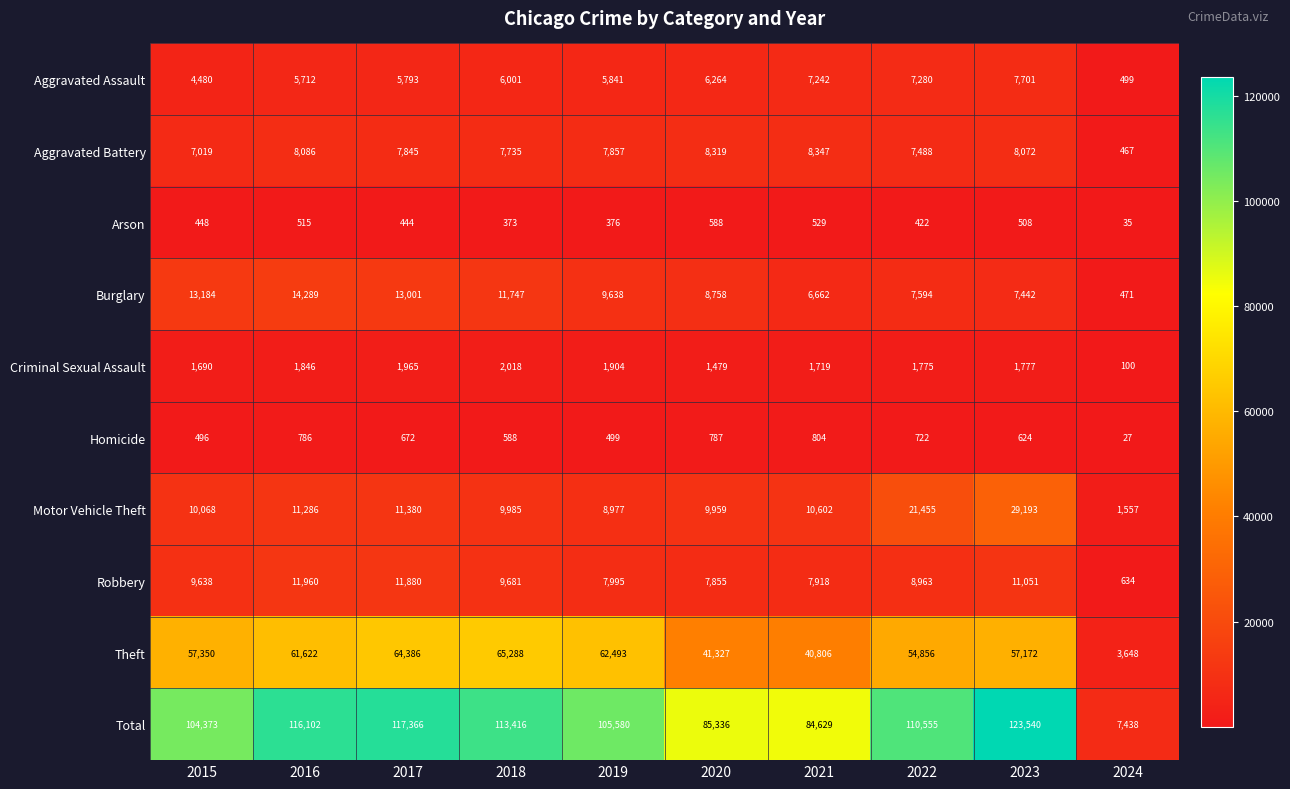

List the series in order of their peak value, highest first.

Total, Theft, Motor Vehicle Theft, Burglary, Robbery, Aggravated Battery, Aggravated Assault, Criminal Sexual Assault, Homicide, Arson